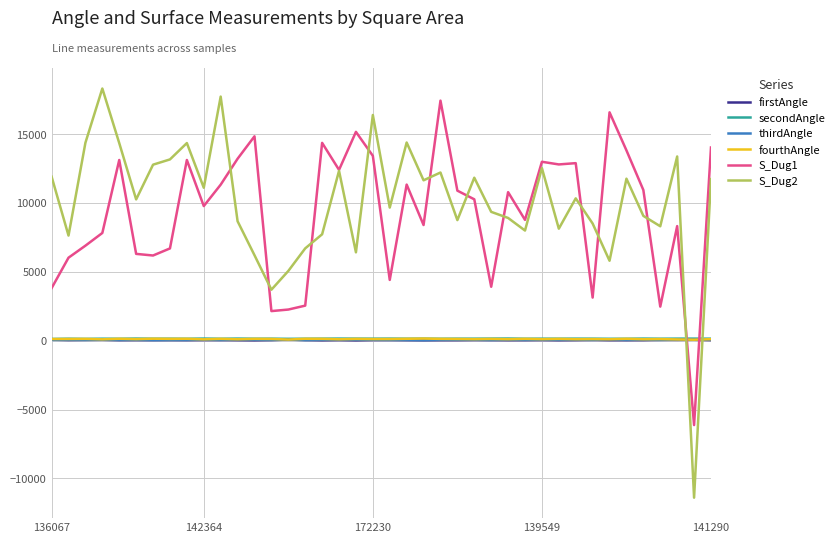

How many intersections are there between fourthAngle and S_Dug1?

2